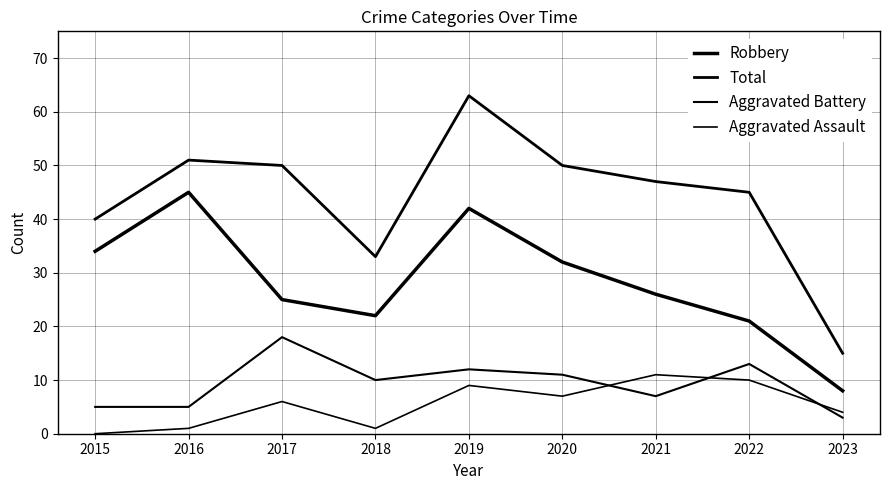

True or false: Aggravated Battery and Robbery cross at least once.

False